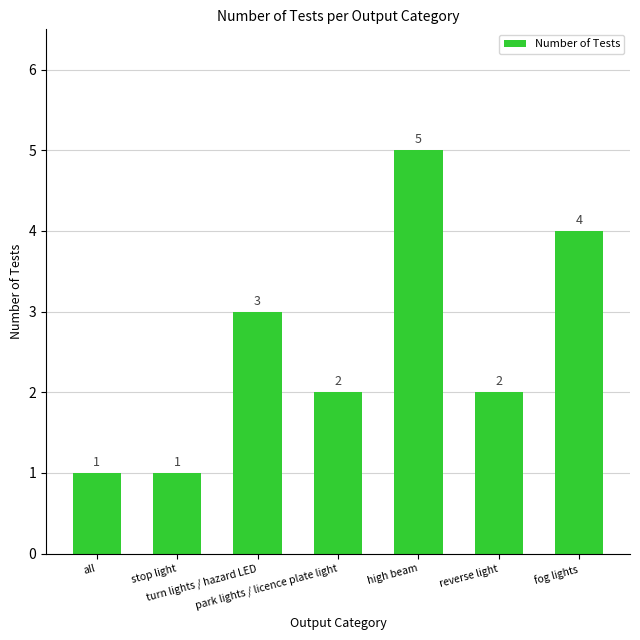

Between fog lights and park lights / licence plate light, which is larger?

fog lights